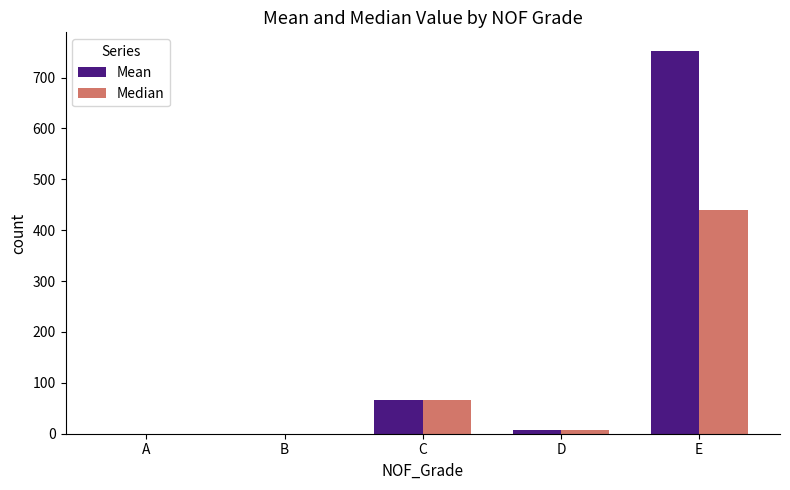

Between A and C, which series saw the biggest shift?

Mean